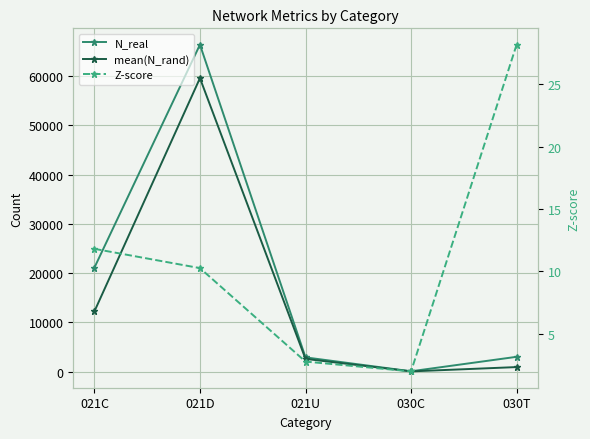

Reading left to right, extract all data points from this chart.

N_real: 021C=21106.0	021D=66380.0	021U=2897.0	030C=74.0	030T=3011.0
mean(N_rand): 021C=12222.0	021D=59581.7	021U=2587.8	030C=52.0	030T=926.7
Z-score: 021C=11.8	021D=10.3	021U=2.8	030C=2.0	030T=28.2